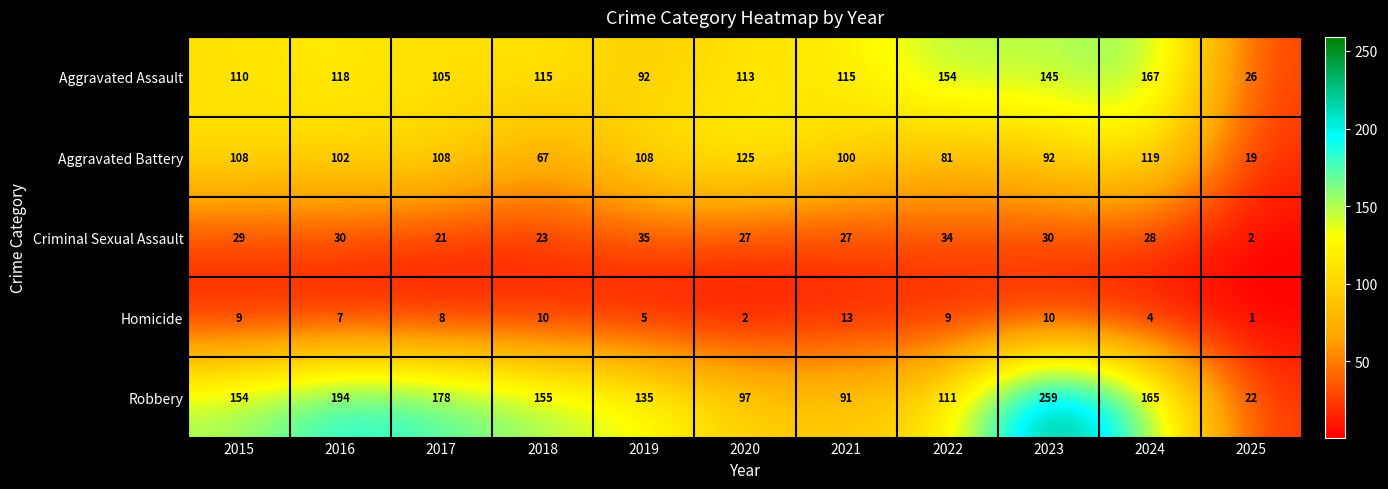

The Aggravated Assault series shows 123 at 2019. True or false?

False